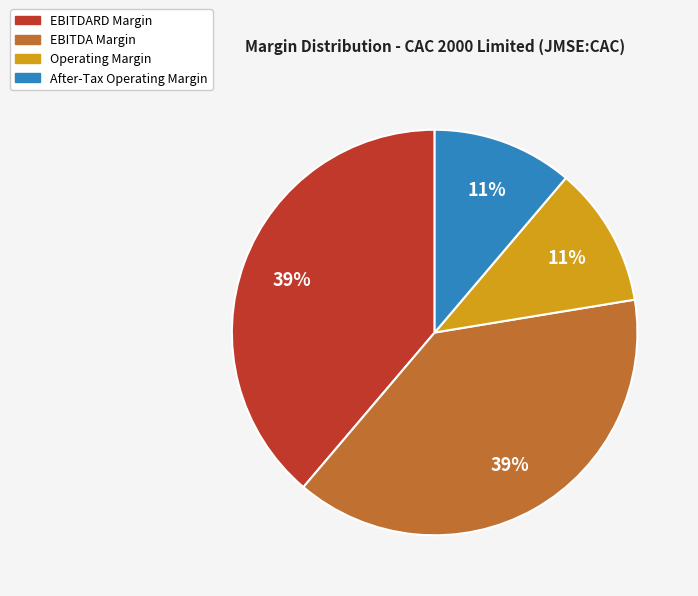

Is there a majority slice in this chart?

No